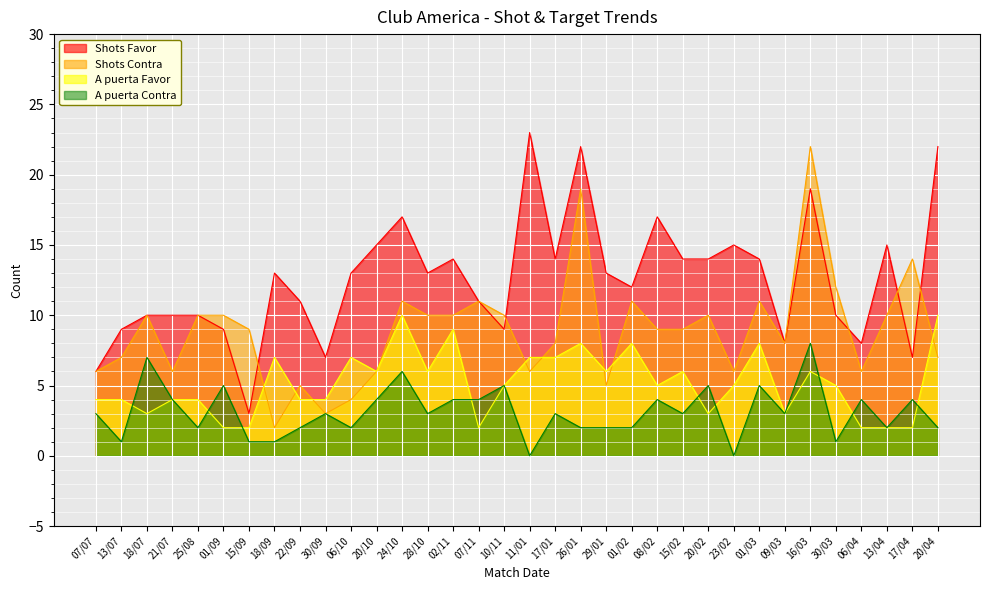

True or false: A puerta Favor has more than 0 interior local peaks.

True